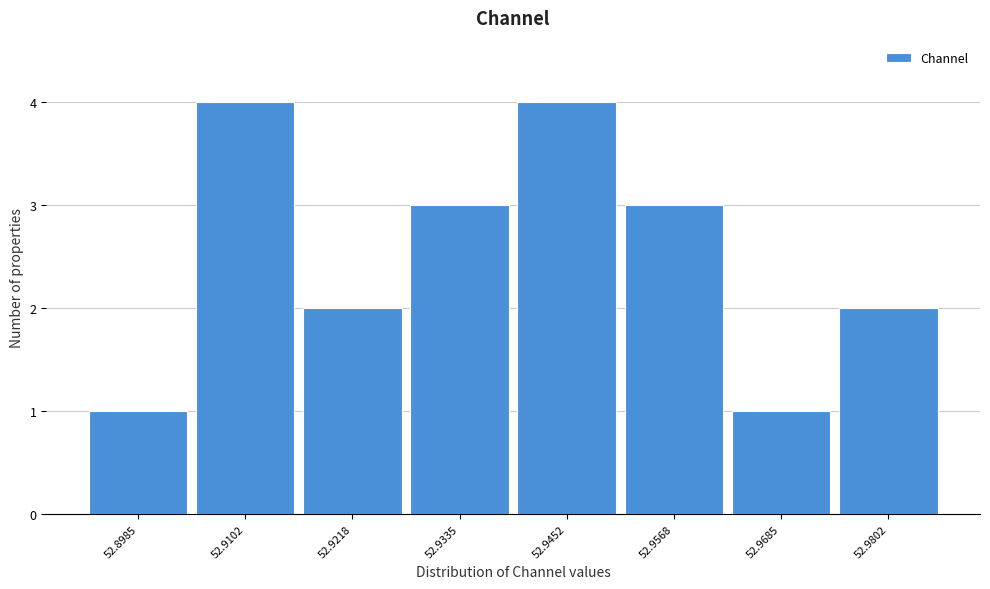

Reading left to right, list all the values displayed in this chart.

52.8985=1	52.9102=4	52.9218=2	52.9335=3	52.9452=4	52.9568=3	52.9685=1	52.9802=2